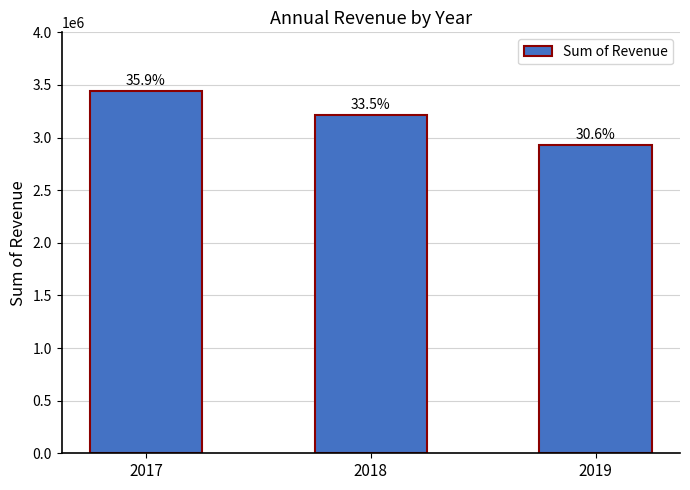

Rank the categories by value from highest to lowest.

2017, 2018, 2019